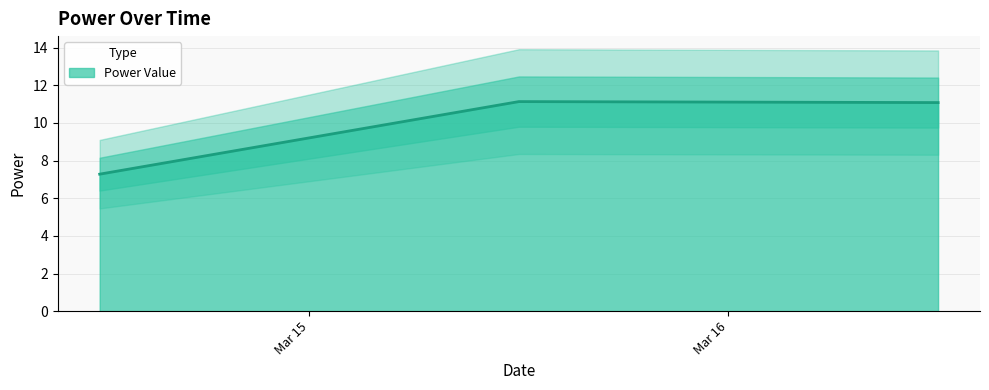

What is the label of the 3rd point from the left?

2020-03-16 12:00:00